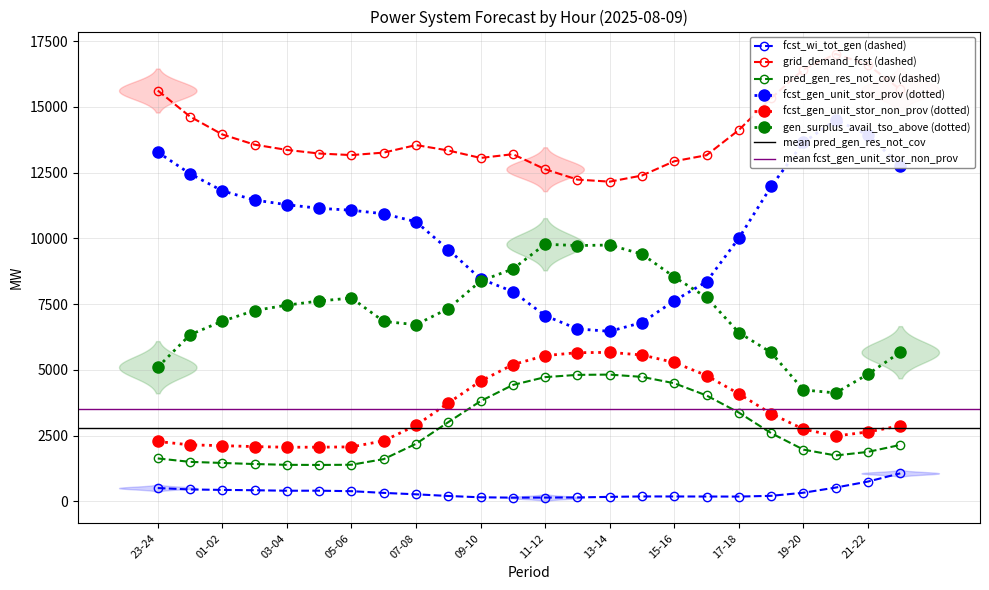

Where is gen_surplus_avail_tso_above nearest to the value 6949?

01-02